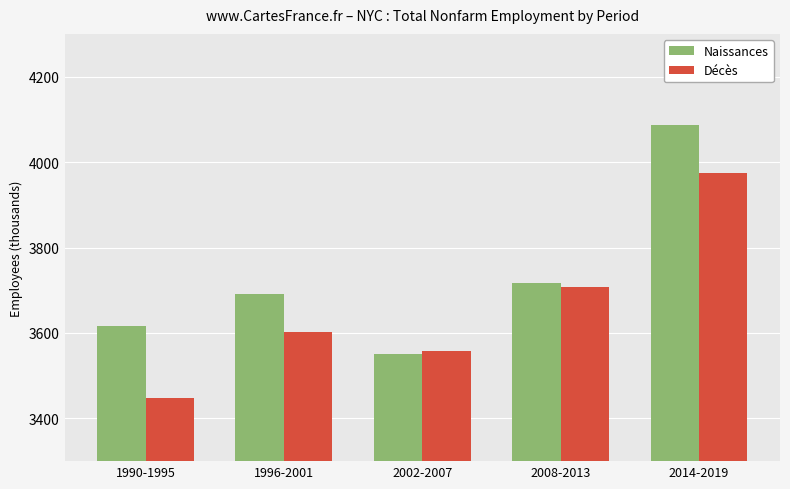

At how many categories does at least one series exceed 3746?

1